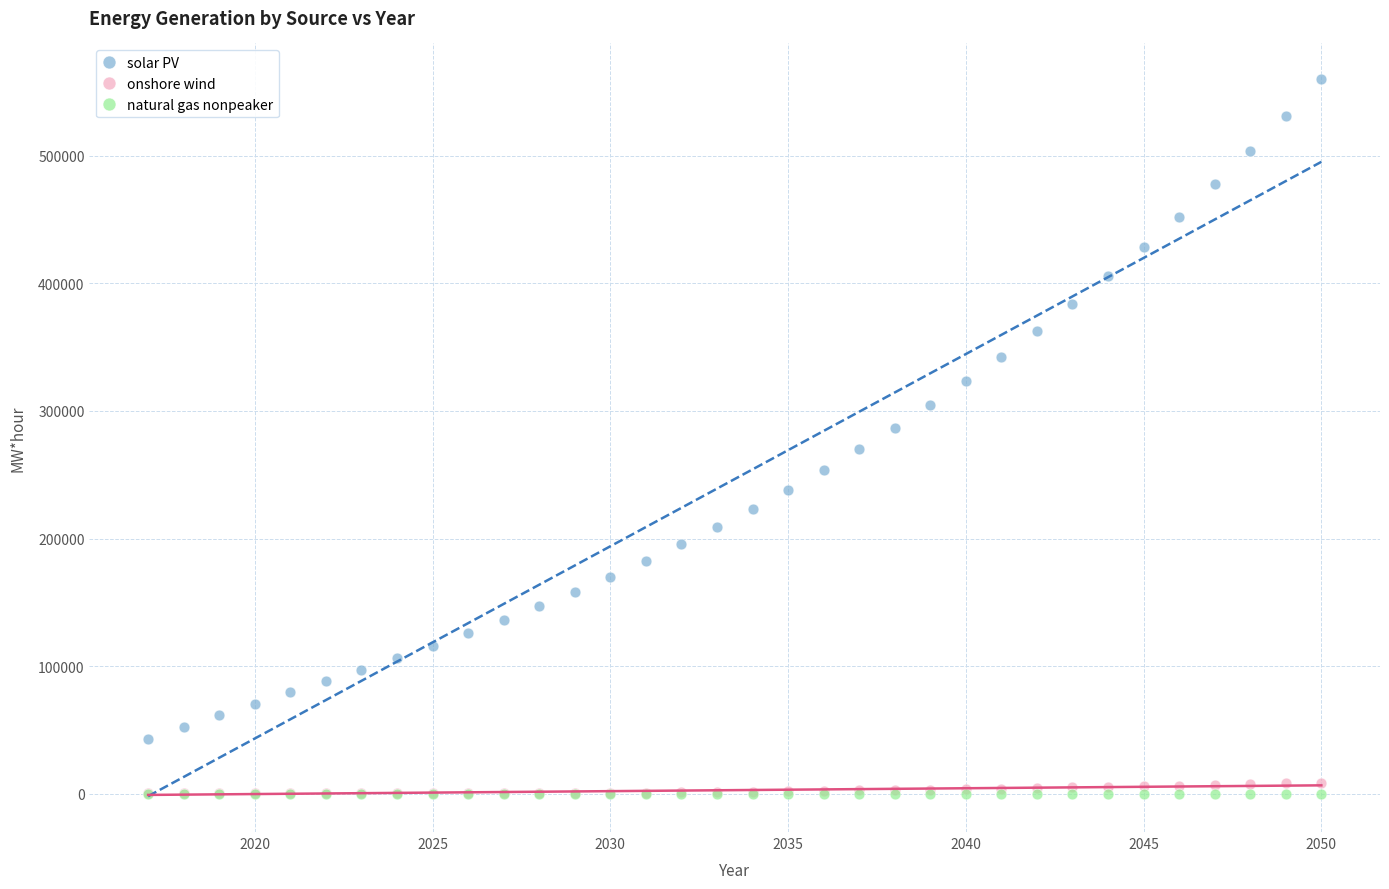

What are all the series names shown in the legend?

solar PV, onshore wind, natural gas nonpeaker